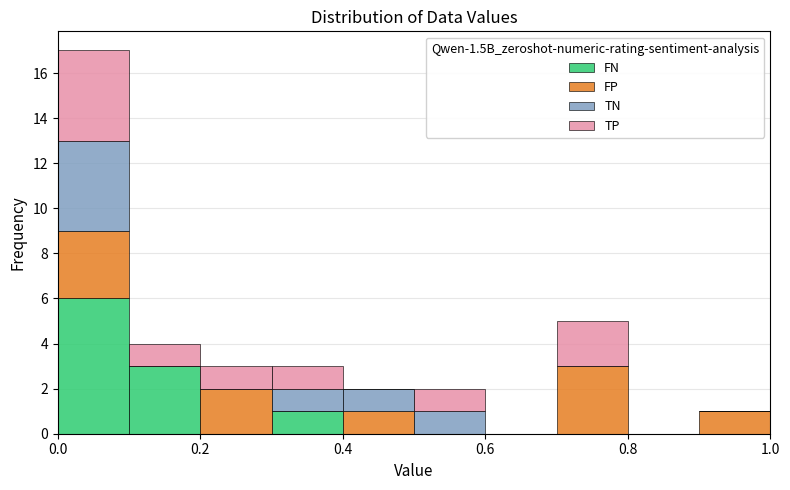

What is the total height of the stacked bar covering 0.2 to 0.3 on the x-axis? The values are not printed on the chart, so give them approximately, as read against the axis.

3